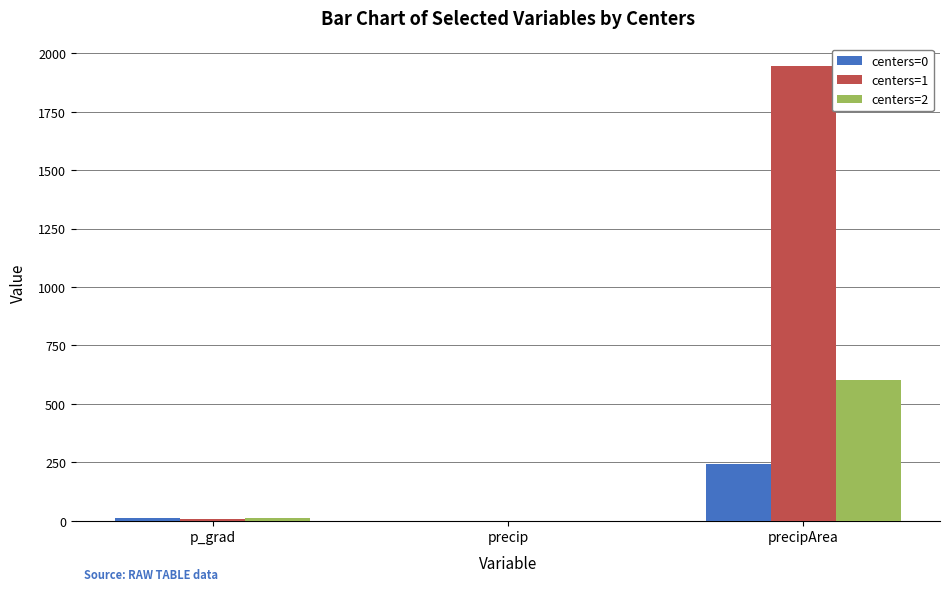

At which category is the sum across all series the highest?

precipArea